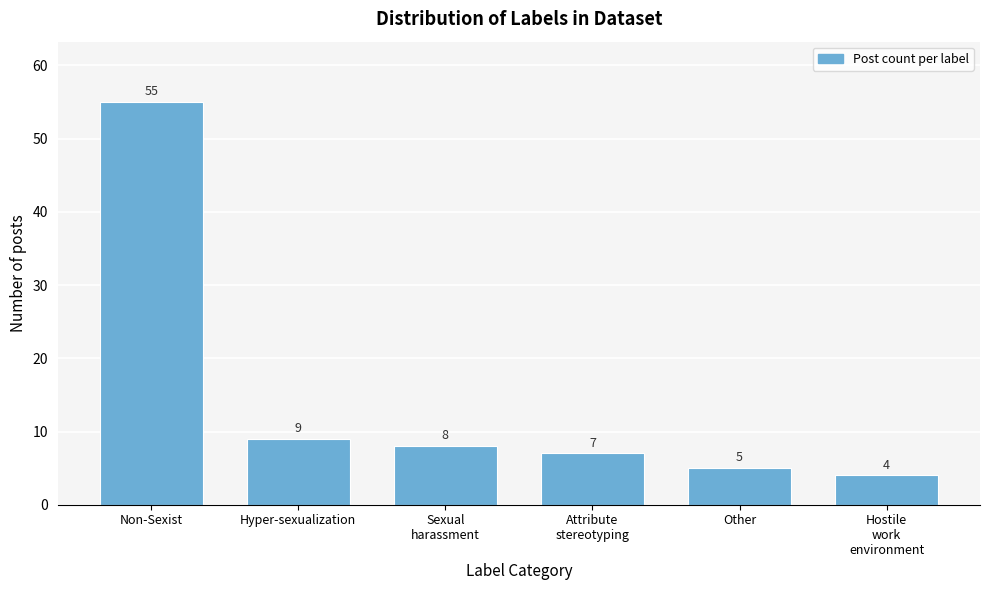

Reading left to right, list all the values displayed in this chart.

55	9	8	7	5	4